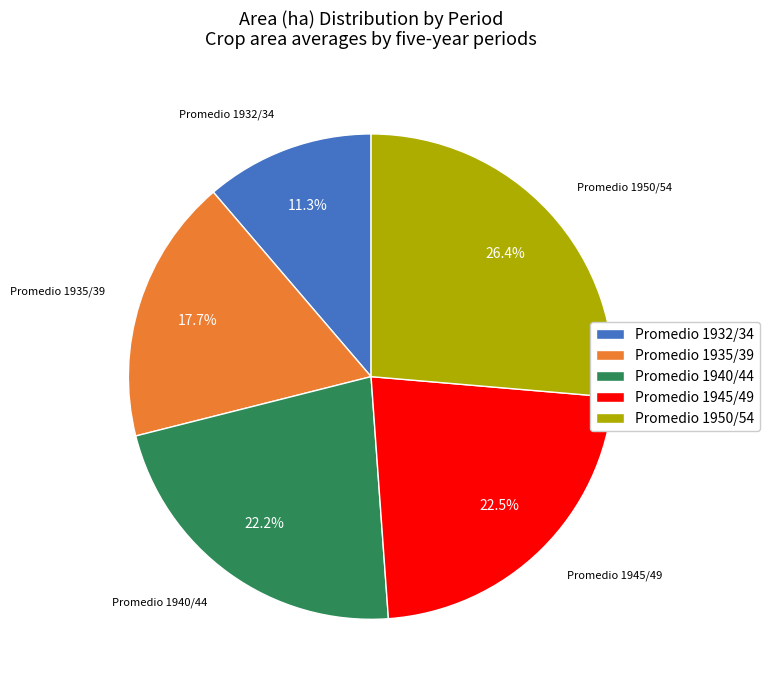

Does Promedio 1940/44 represent more than half of the total?

No